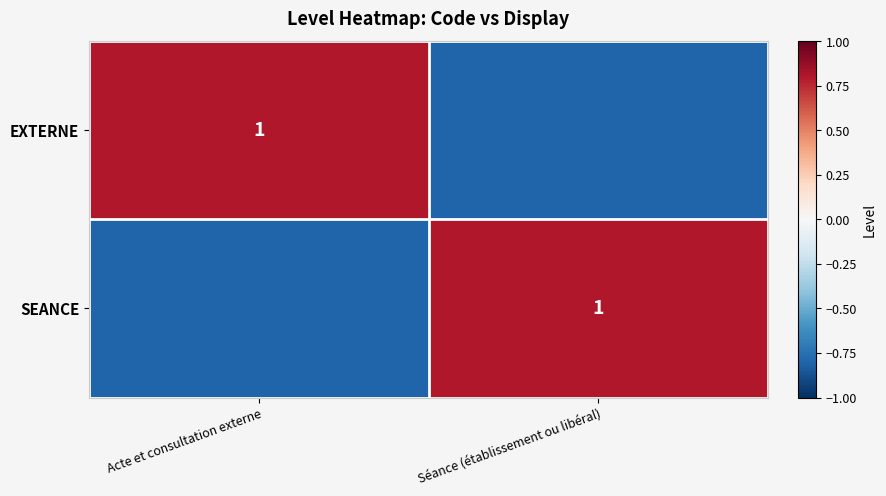

The value of SEANCE at Séance (établissement ou libéral) is 1.0. True or false?

True